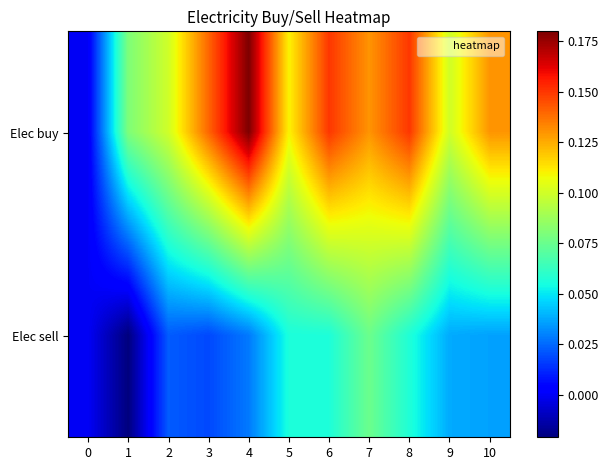

Reading left to right, extract all data points from this chart.

Elec buy: 0=0.0	1=0.1	2=0.1	3=0.1	4=0.2	5=0.1	6=0.1	7=0.1	8=0.1	9=0.1	10=0.1
Elec sell: 0=0.0	1=-0.0	2=0.0	3=0.0	4=0.0	5=0.1	6=0.1	7=0.1	8=0.1	9=0.0	10=0.0